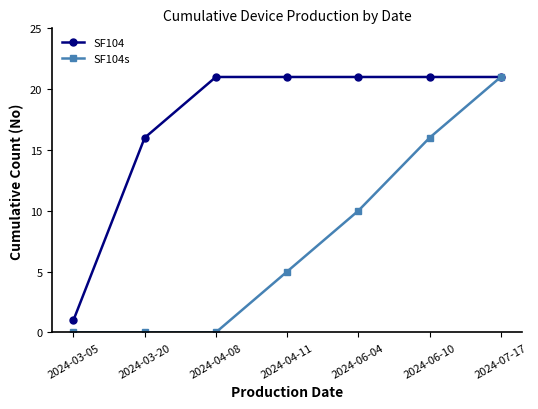

What is the value of the SF104 point at the 7th from the left?

21